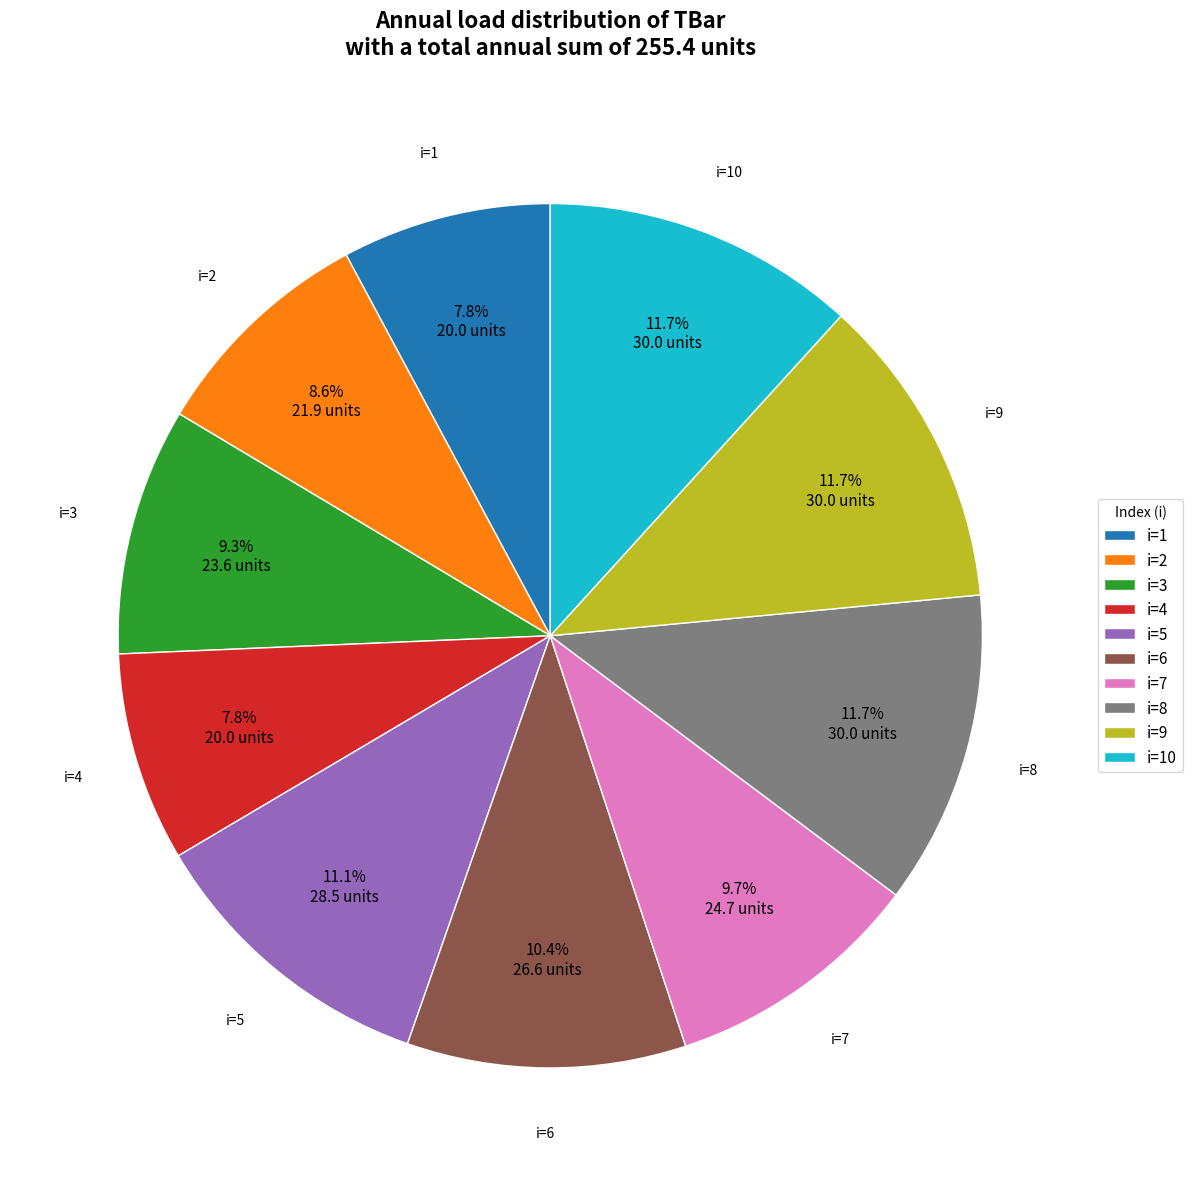

How many segments does this pie chart have?

10